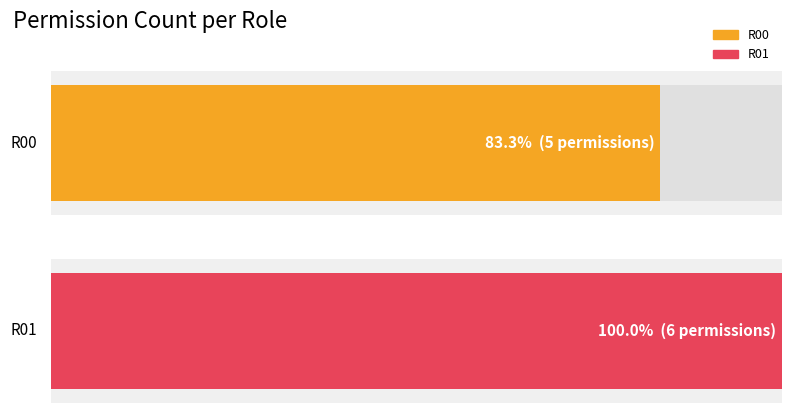

Which series has the widest spread of values?

R01